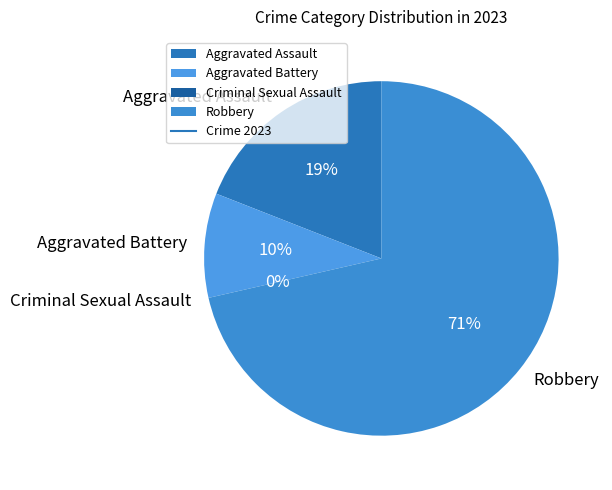

To the nearest percent, what is the combined percentage of Robbery and Aggravated Battery?

81%